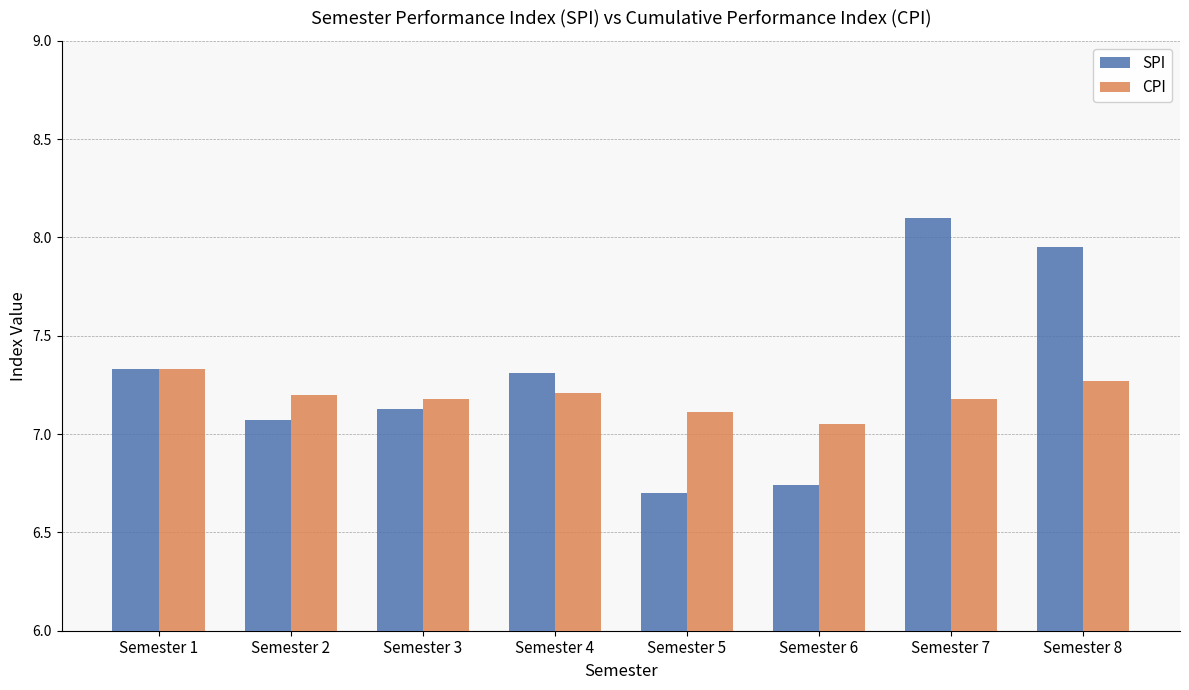

Are the bars grouped side by side (vs. stacked)?

Yes